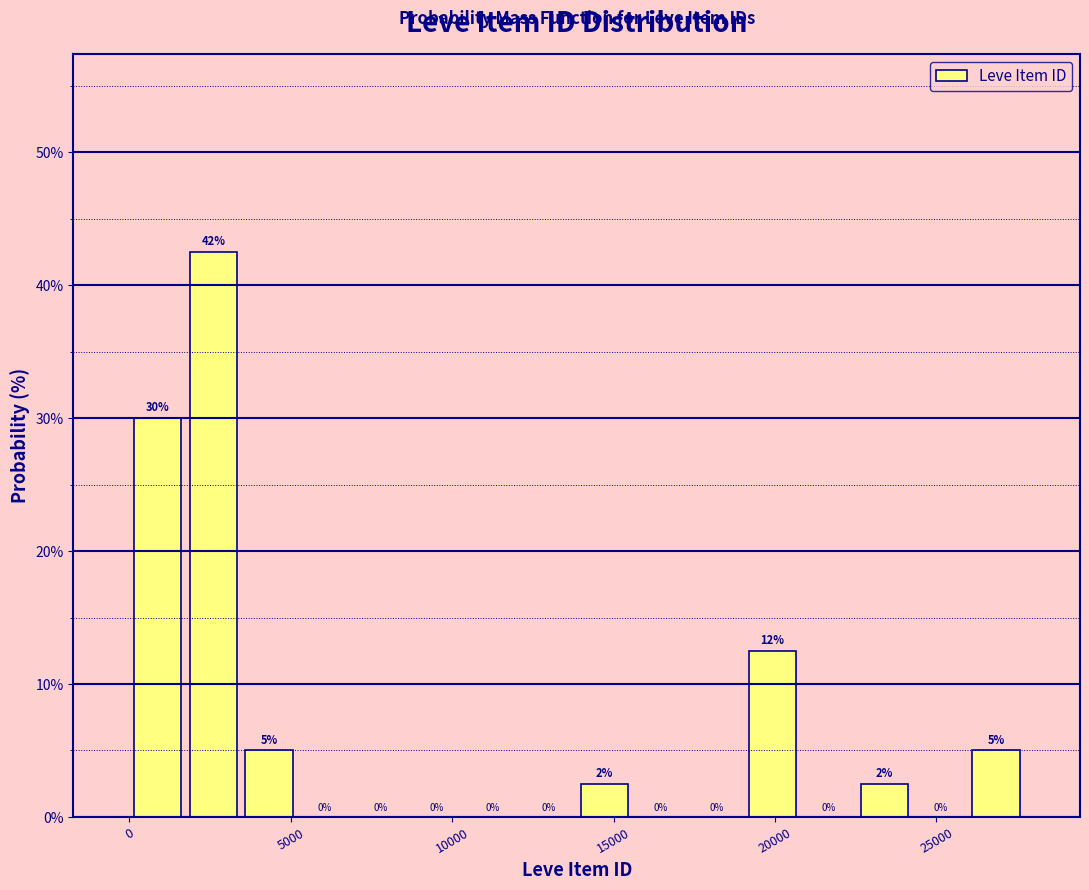

Around what value on the x-axis is the tallest bar? Give the approximate position of its centre, as read against the axis.

2500